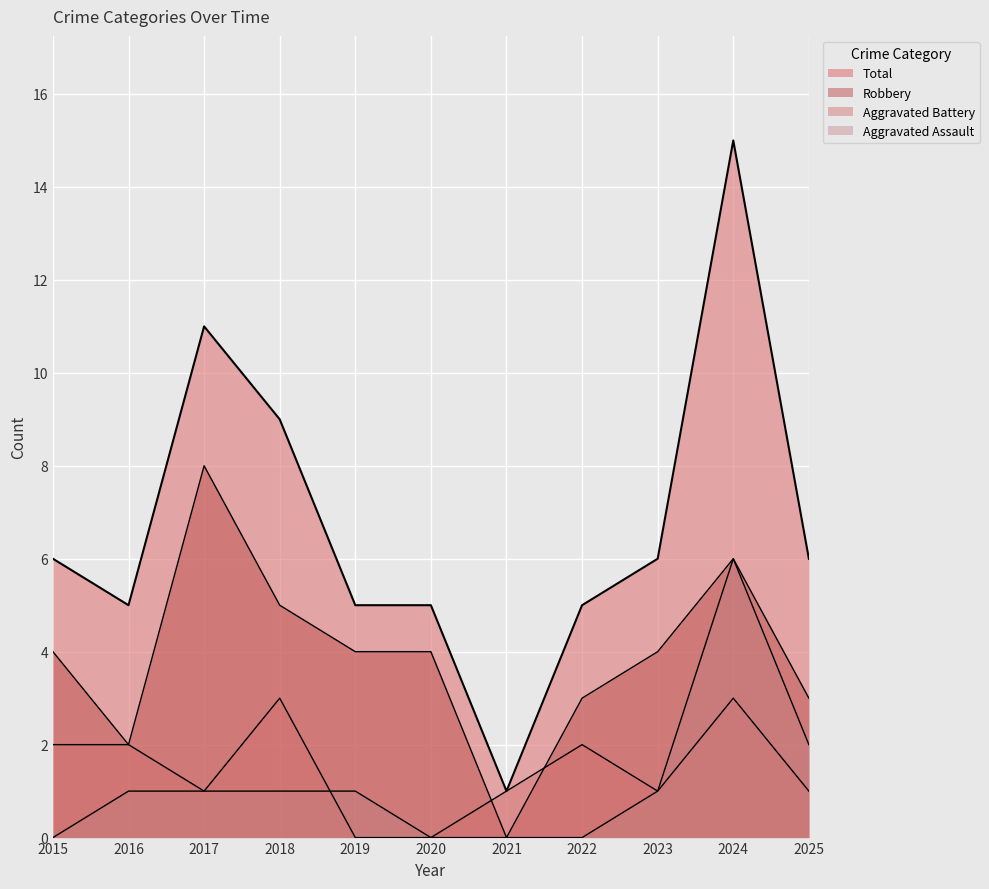

At how many categories does at least one series exceed 2?

10